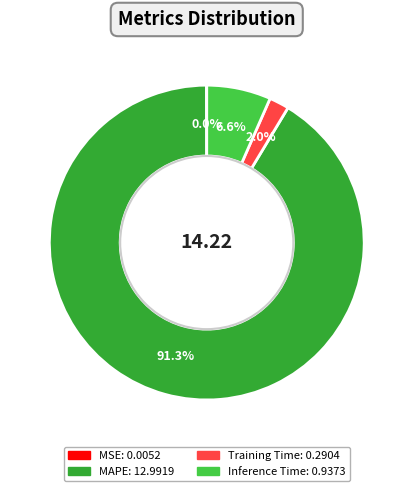

Is there a majority slice in this chart?

Yes